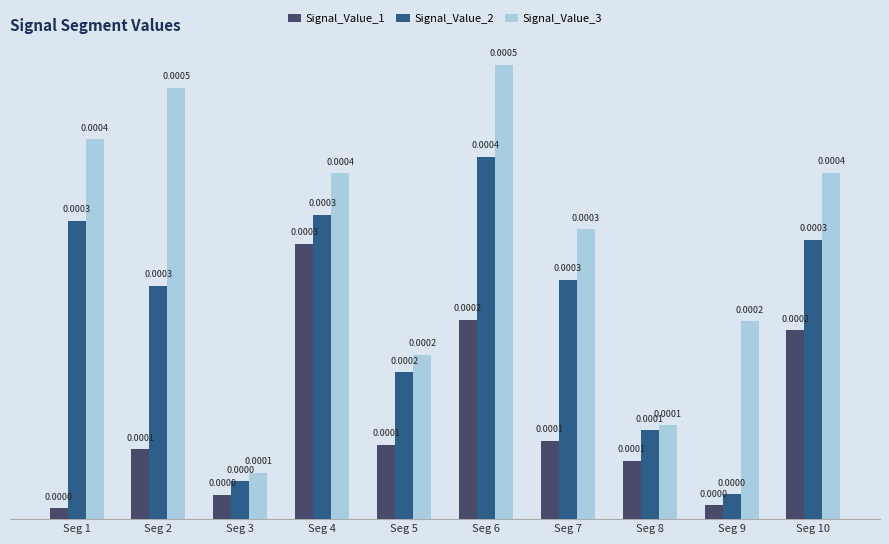

At which category is the sum across all series the highest?

Seg 6